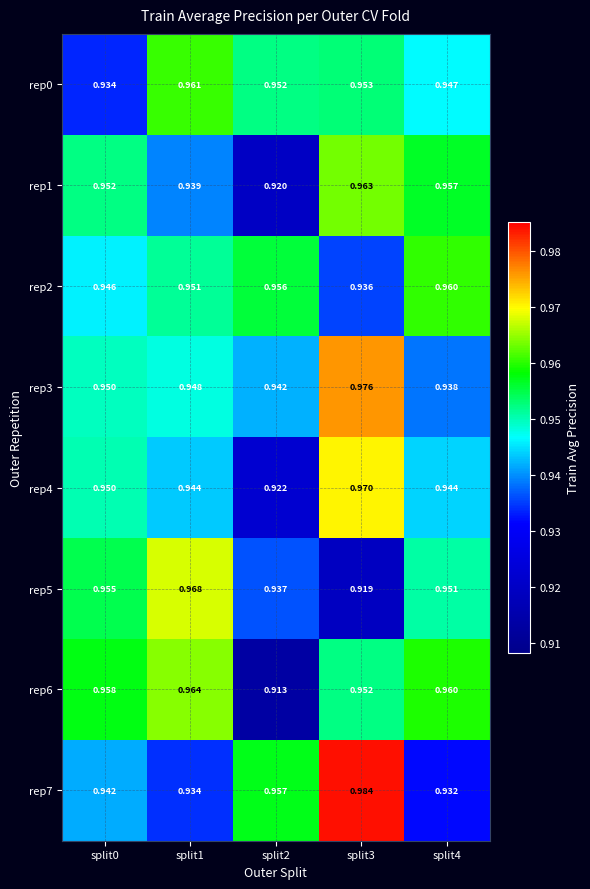

Is the value of rep5 at split0 greater than the value of rep4 at split0?

Yes